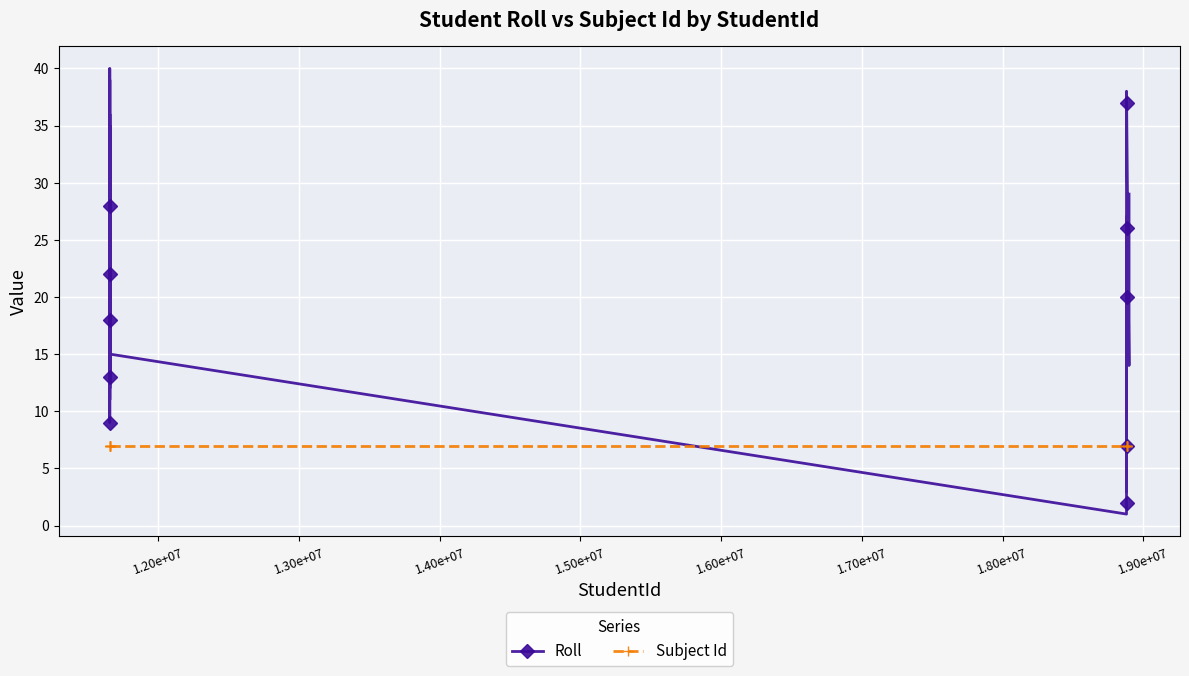

List the series in order of their overall mean, highest first.

Roll, Subject Id